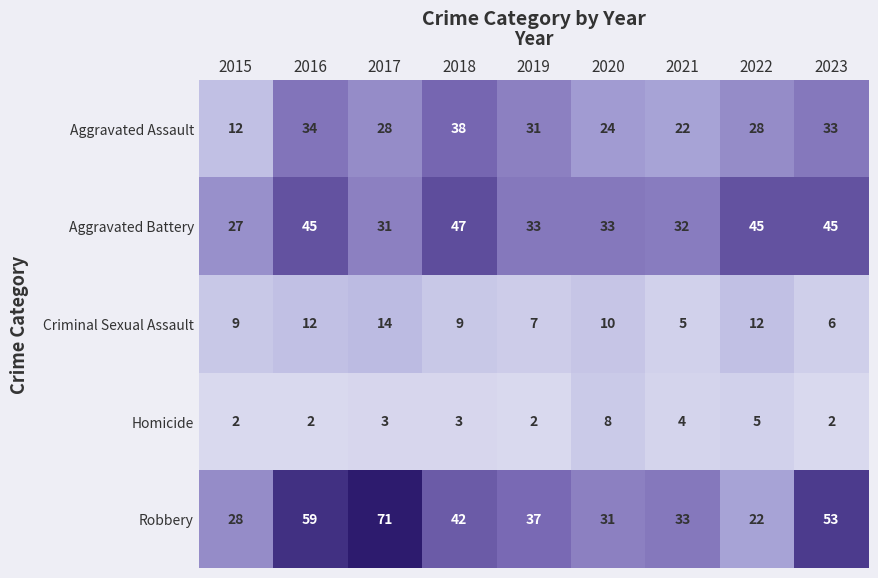

What is the greatest value displayed?

71